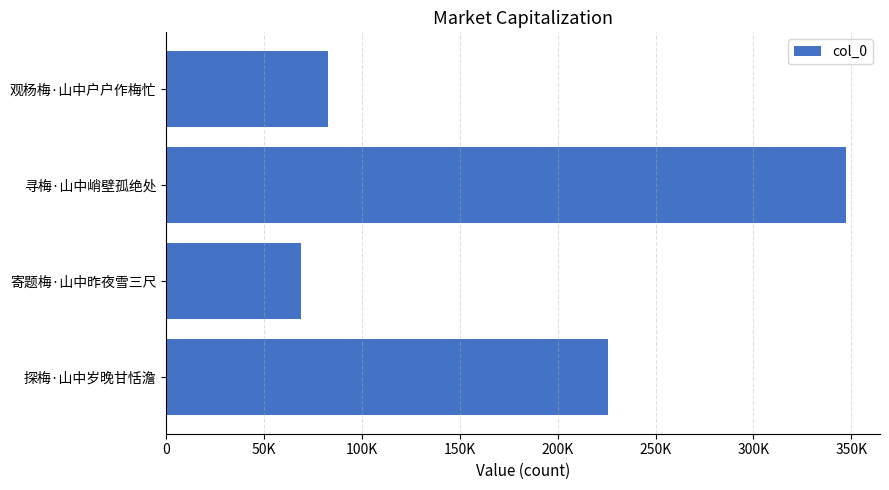

List the labels in order of value, largest first.

寻梅·山中峭壁孤绝处, 探梅·山中岁晚甘恬澹, 观杨梅·山中户户作梅忙, 寄题梅·山中昨夜雪三尺